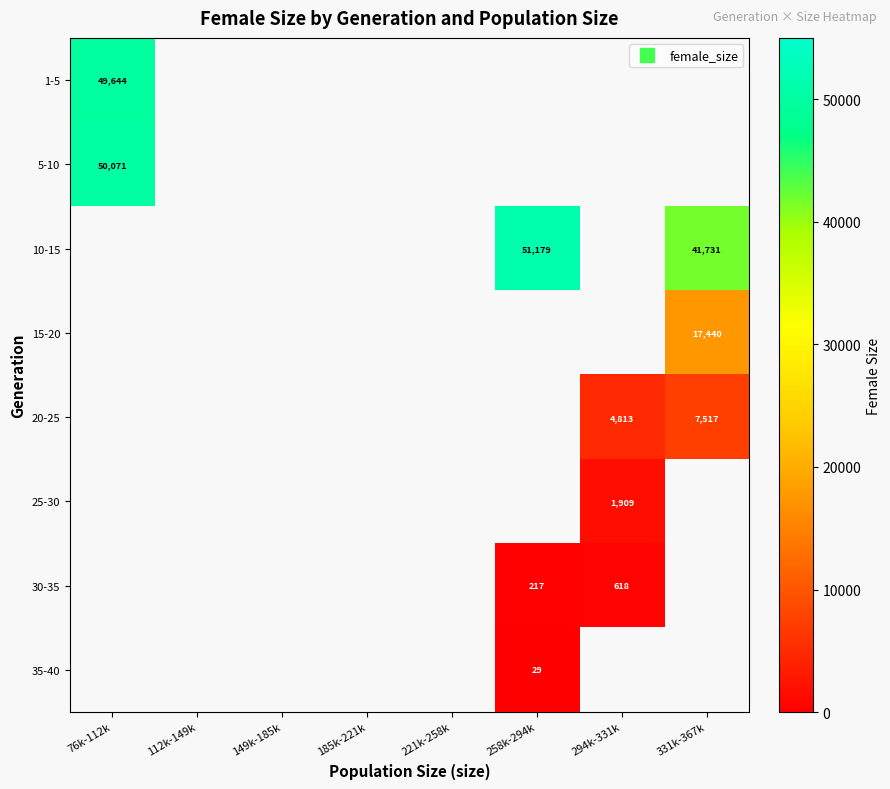

How many distinct data groups are displayed?

8